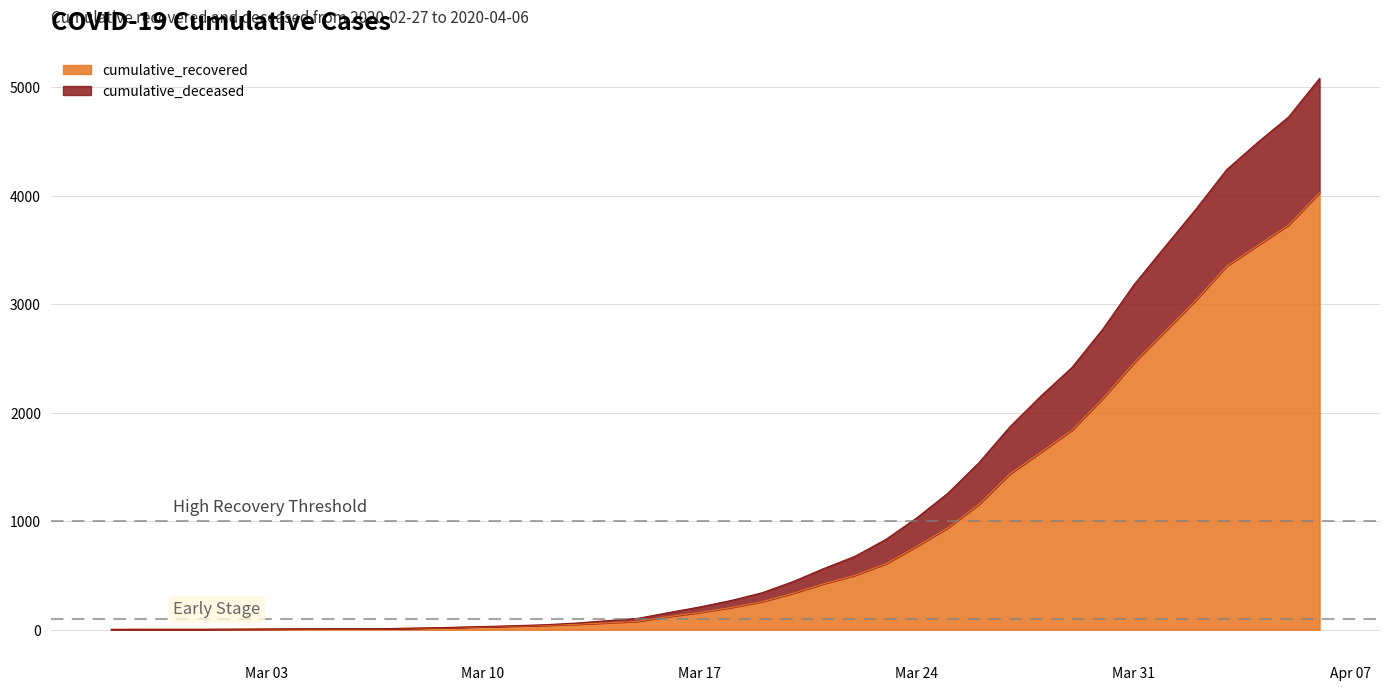

Is the value of cumulative_deceased at 2020-03-19 greater than the value of cumulative_recovered at 2020-02-28?

Yes